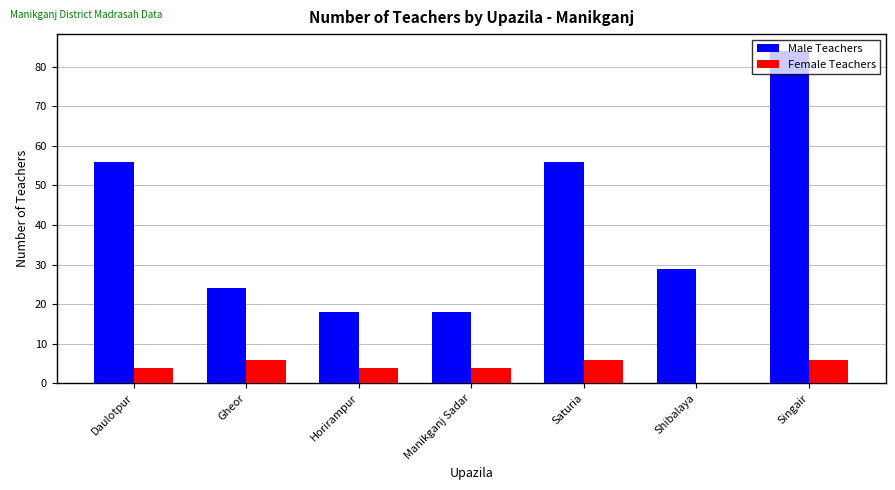

How many Female Teachers values are between 4 and 6?

6